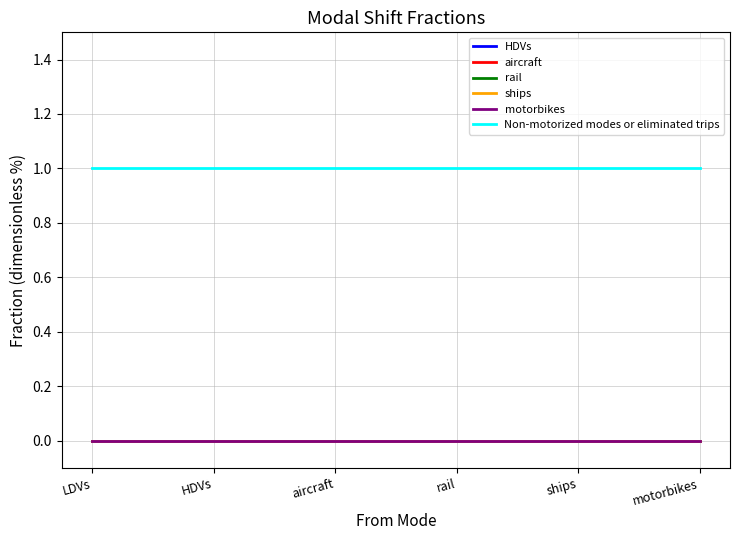

Where is HDVs nearest to the value 0?

LDVs